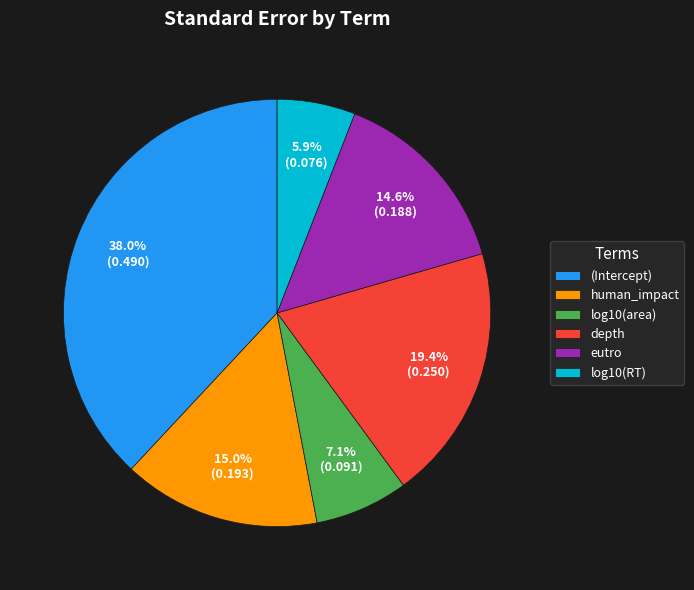

What is the largest slice in the pie chart?

(Intercept)